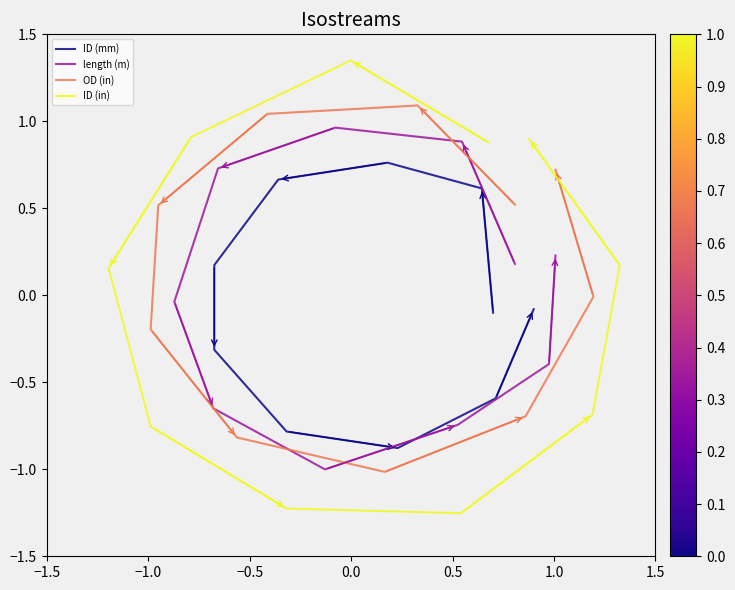

How many values in the length (m) series exceed 0?

5